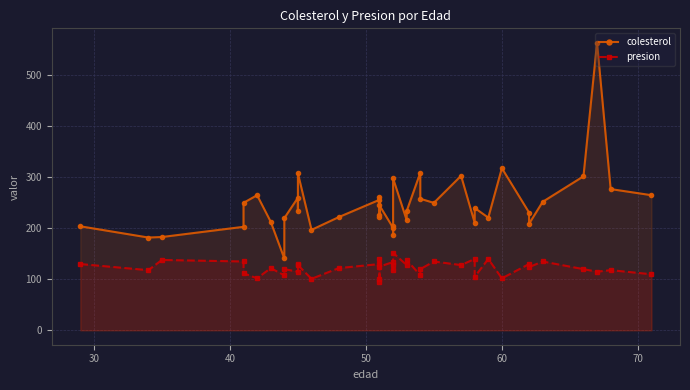

Rank the series by their maximum value, from highest to lowest.

colesterol, presion